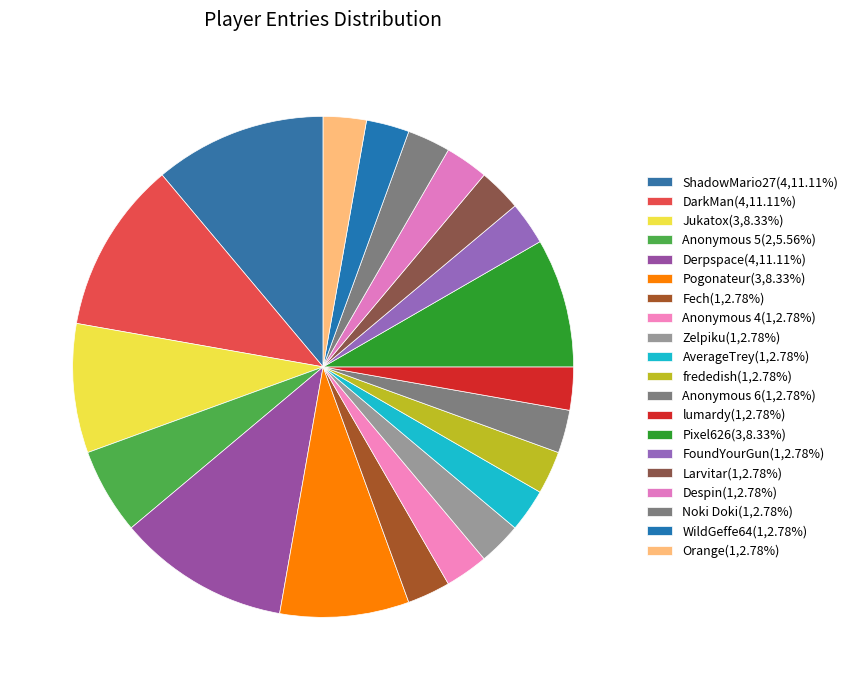

To the nearest percent, what is the difference between the largest and smallest slice percentages?

8%